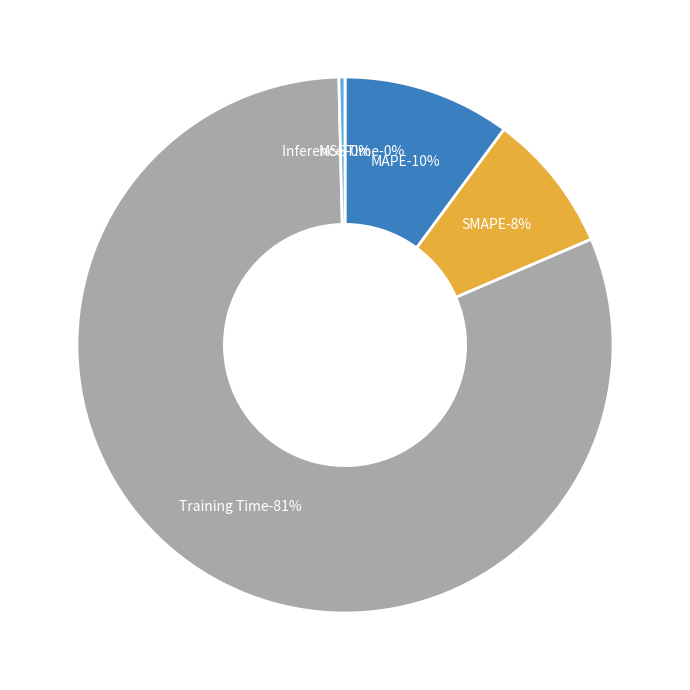

Which slice is the largest?

Training Time